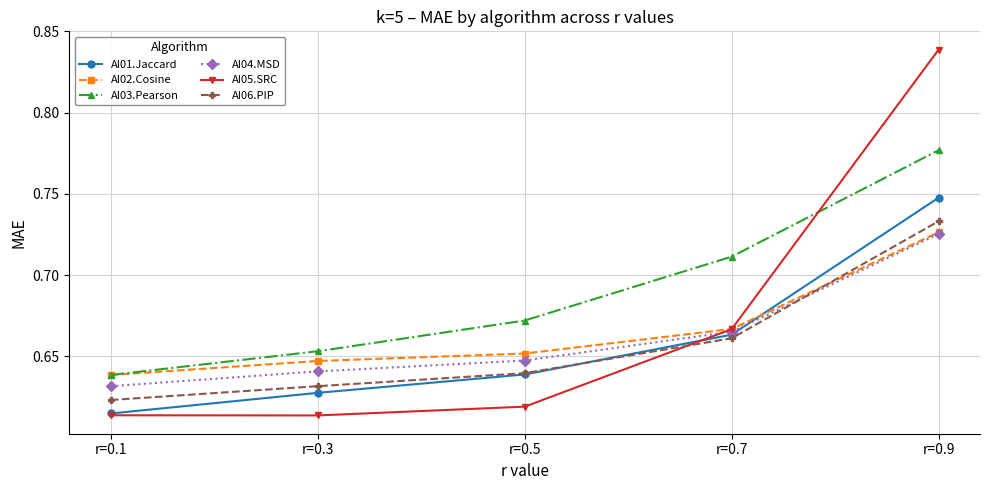

At which category is the sum across all series the highest?

r=0.9